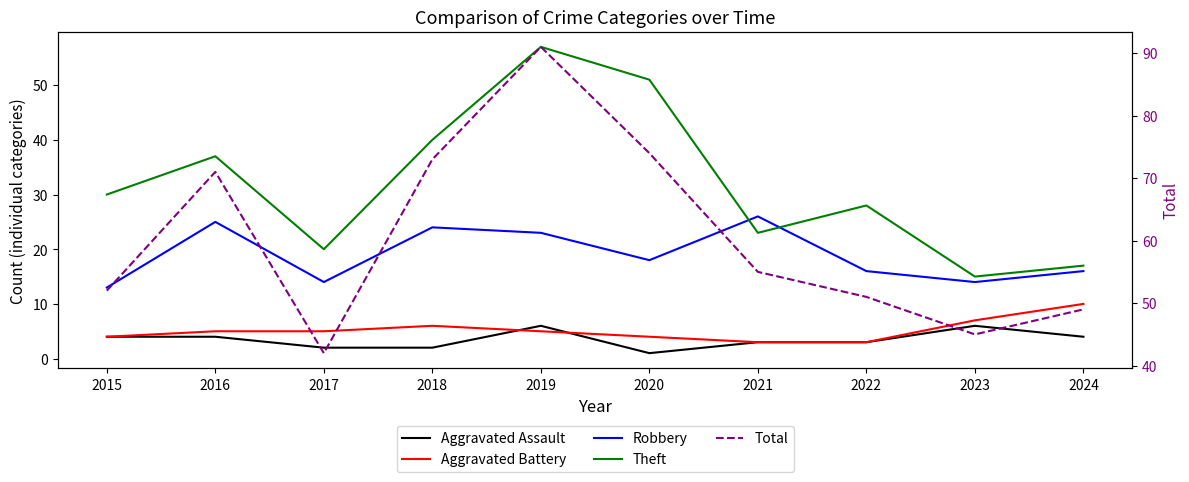

At which category is the sum across all series the highest?

2019